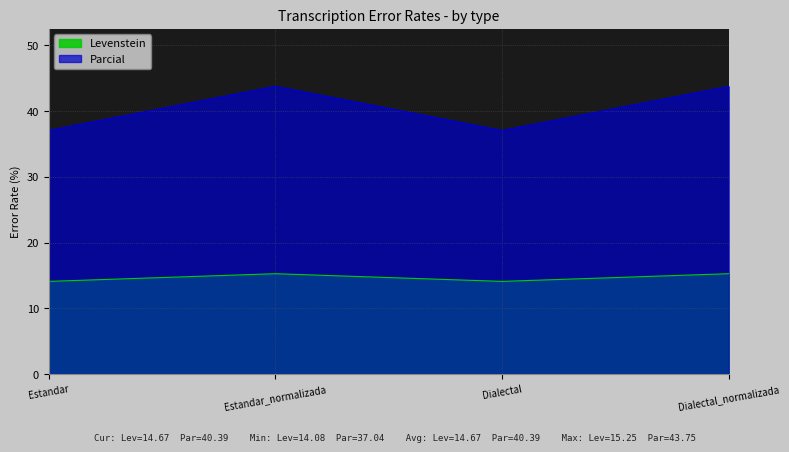

Does the chart have visible grid lines?

Yes